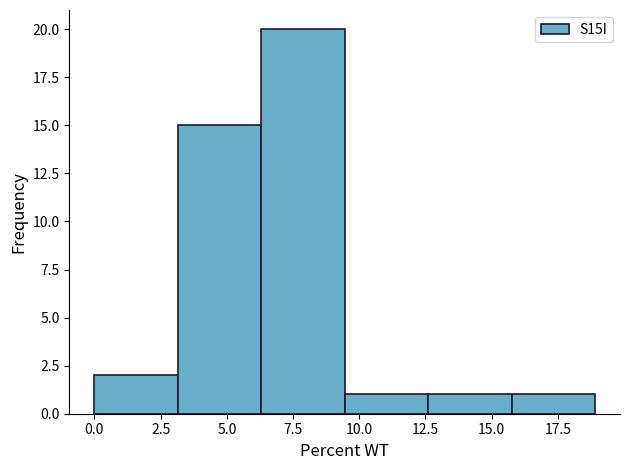

Which range on the x-axis has the tallest bar?

6.30 to 9.45